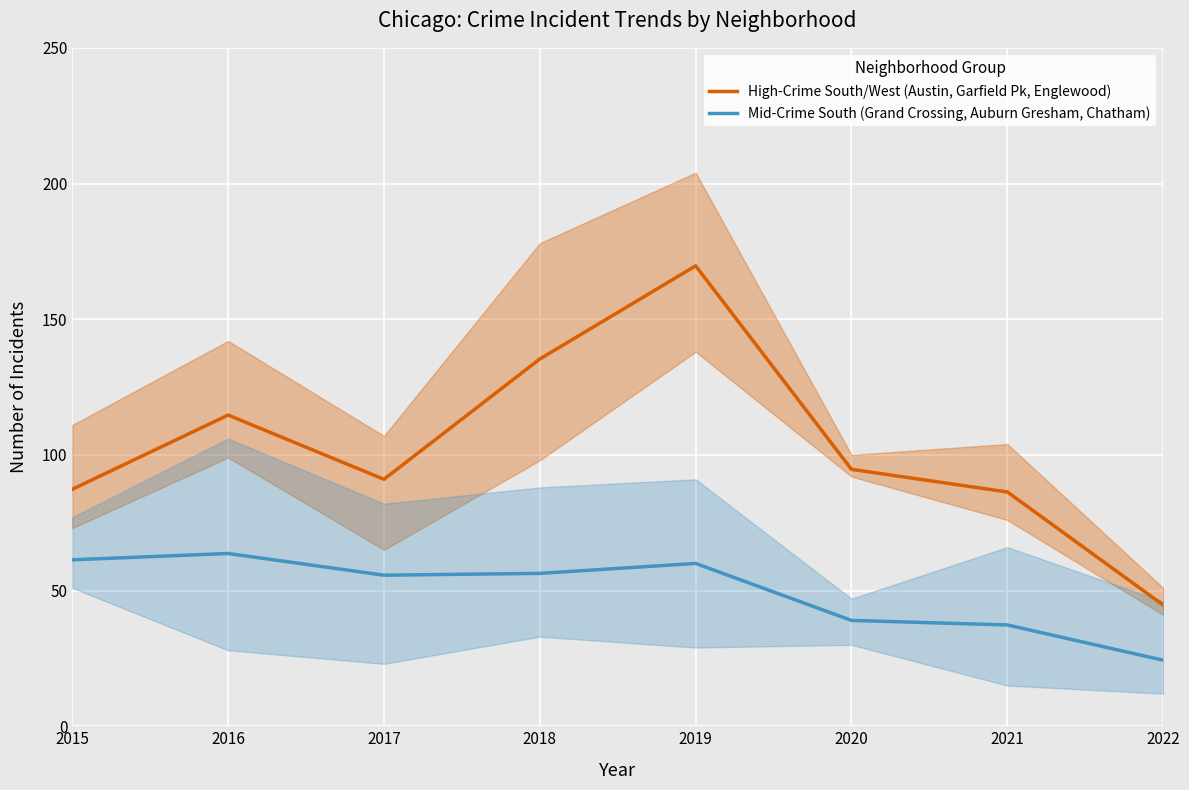

Is it true that Mid-Crime South (Grand Crossing, Auburn Gresham, Chatham) equals 53.2 at 2021?

False